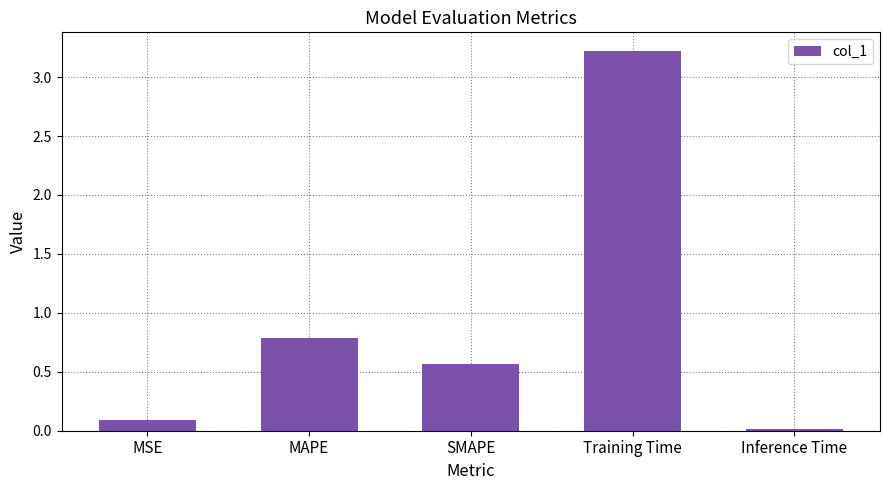

The chart shows a value of 0.8 at MAPE. True or false?

True